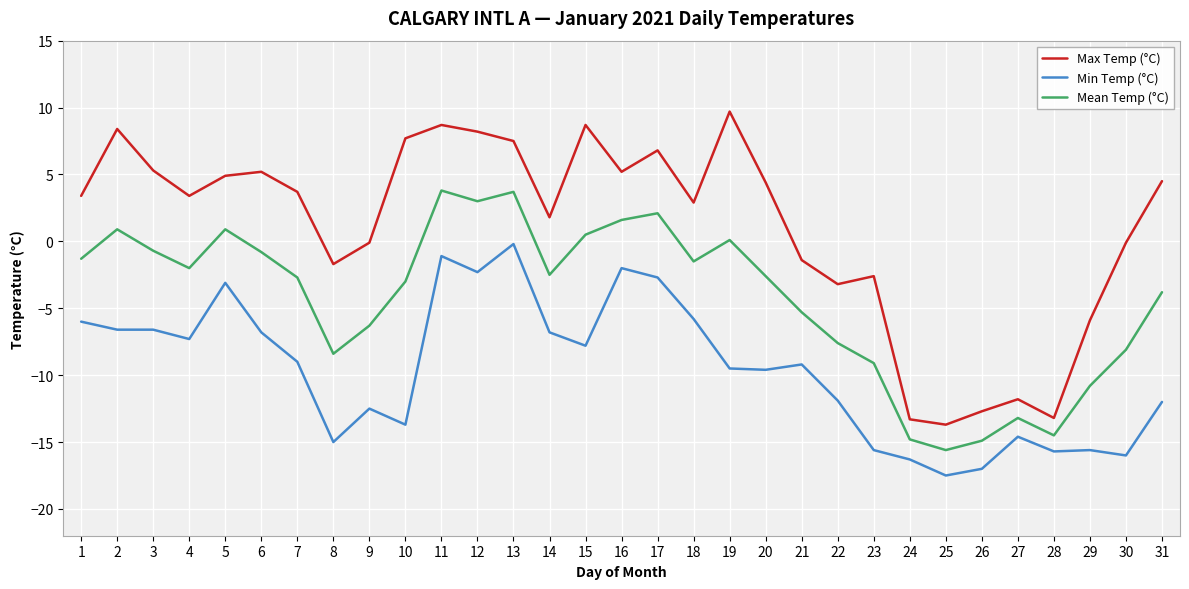

True or false: Max Temp (°C) and Mean Temp (°C) intersect in this chart.

False